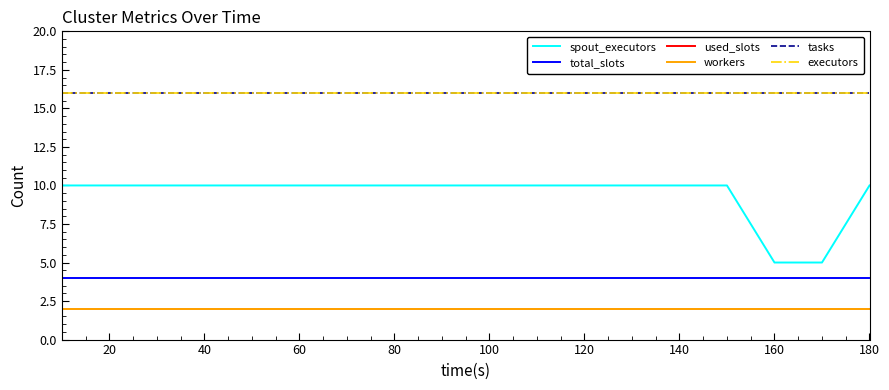

Does the chart display data point markers on the line(s)?

No